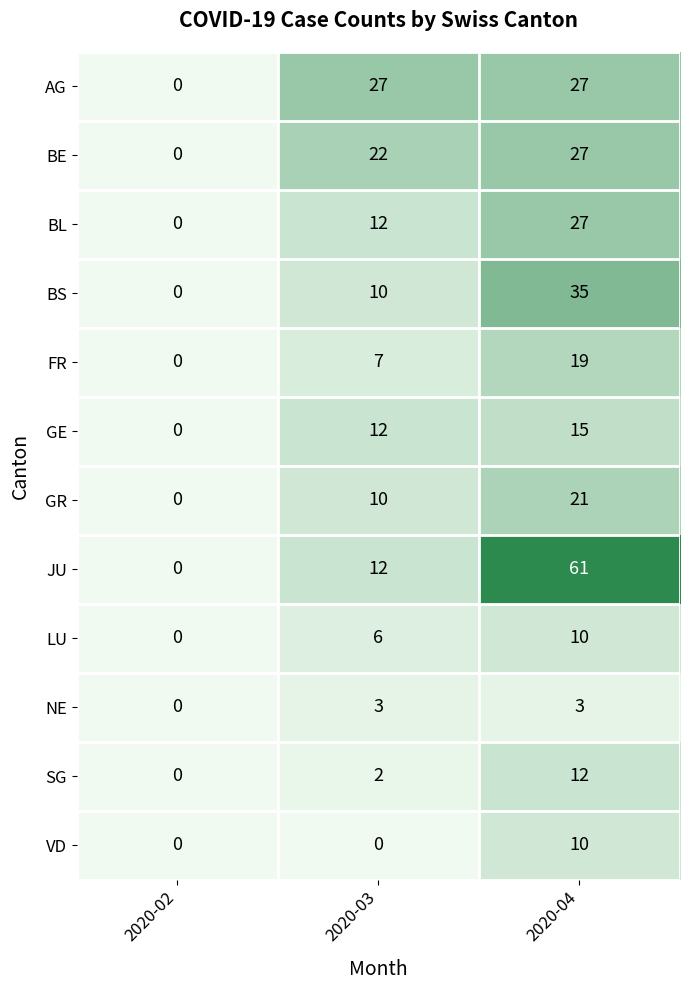

True or false: BS has a value of 10 at 2020-03.

True